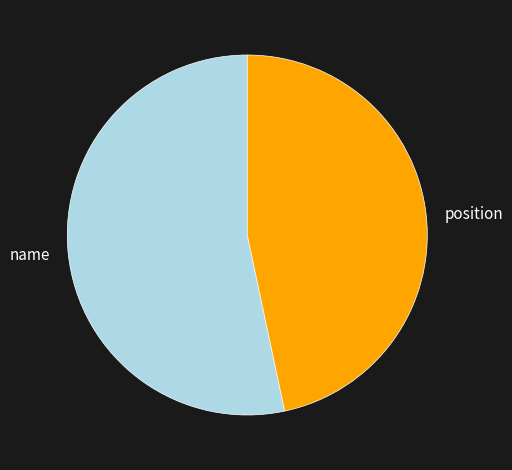

Is there any slice that represents more than half of the pie?

Yes